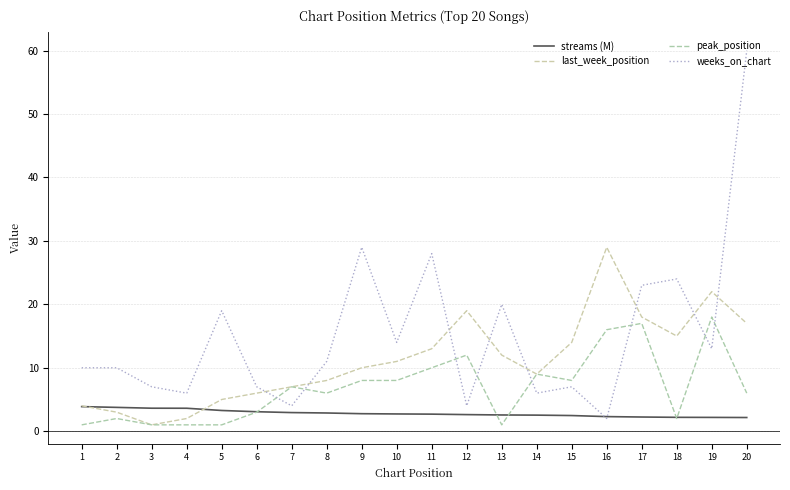

List the series in order of their peak value, lowest first.

streams (M), peak_position, last_week_position, weeks_on_chart